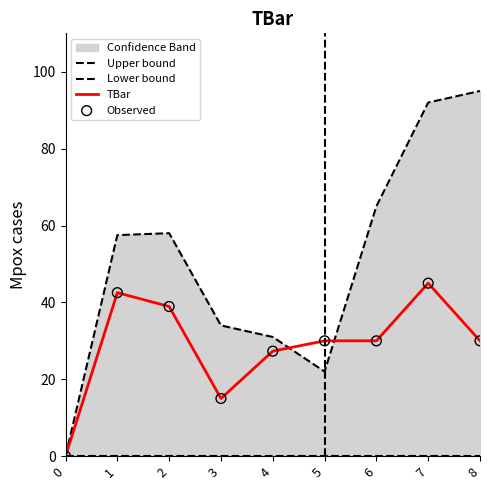

What is the total value across all series at 1?

142.6